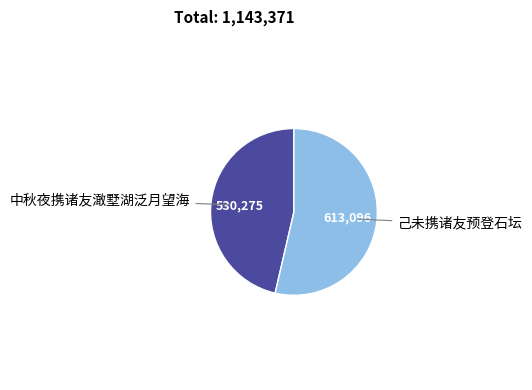

Is there any slice that represents more than half of the pie?

Yes